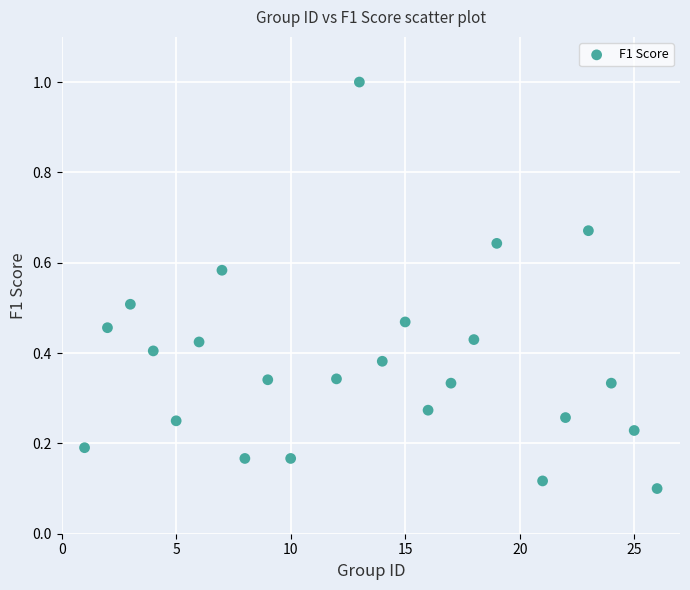

What is the range of Y values (max minus min)?

0.9